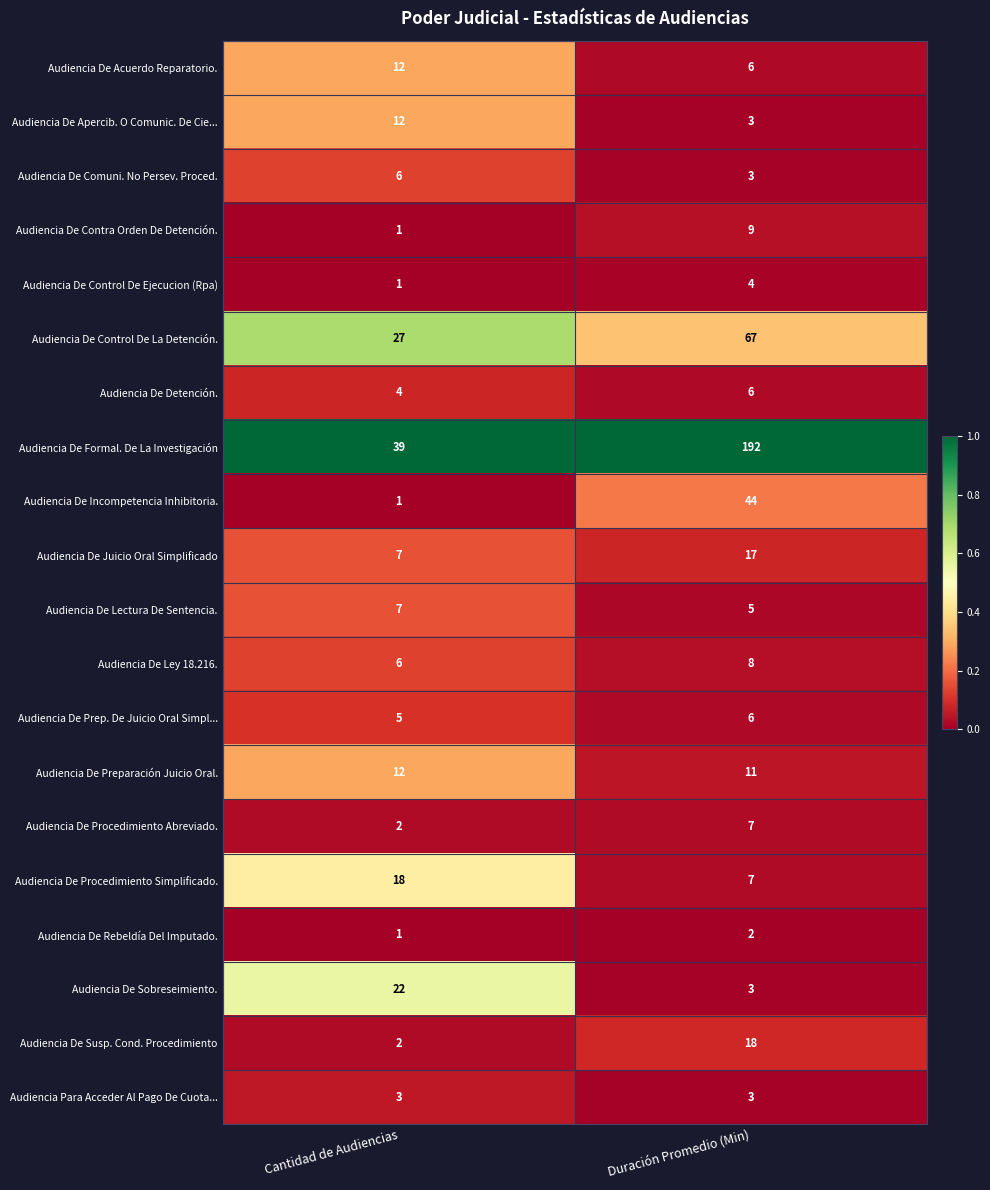

True or false: Audiencia De Contra Orden De Detención. has a value of 1 at Cantidad de Audiencias.

True